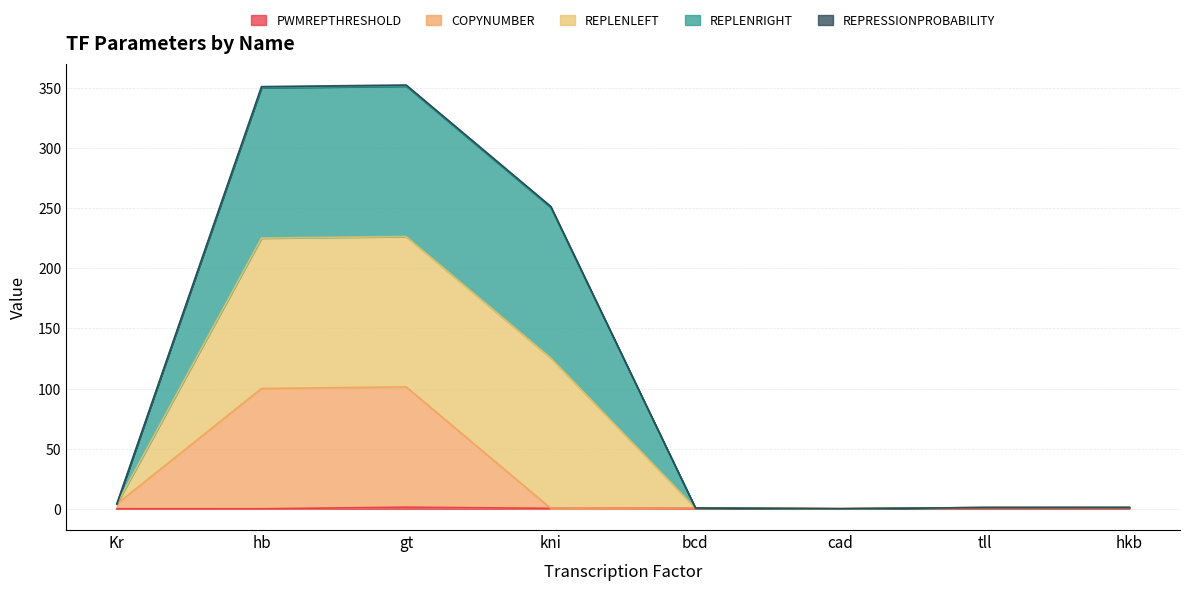

True or false: PWMREPTHRESHOLD and REPLENLEFT intersect in this chart.

False